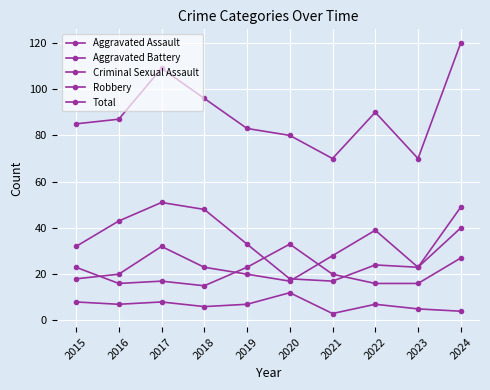

How many lines are shown in the chart?

5